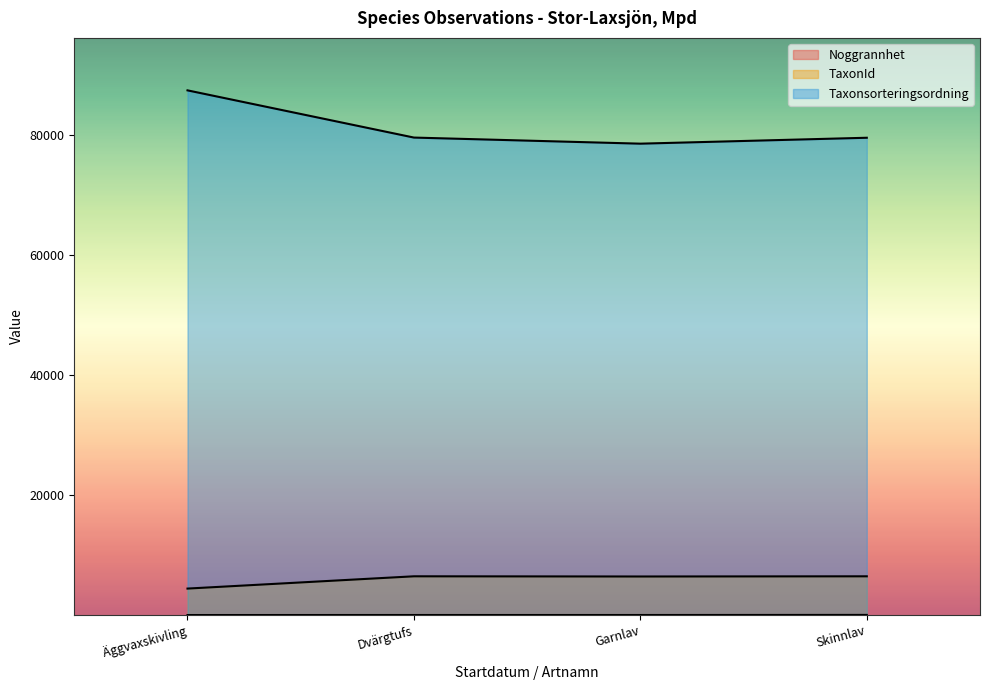

How many lines are shown in the chart?

3